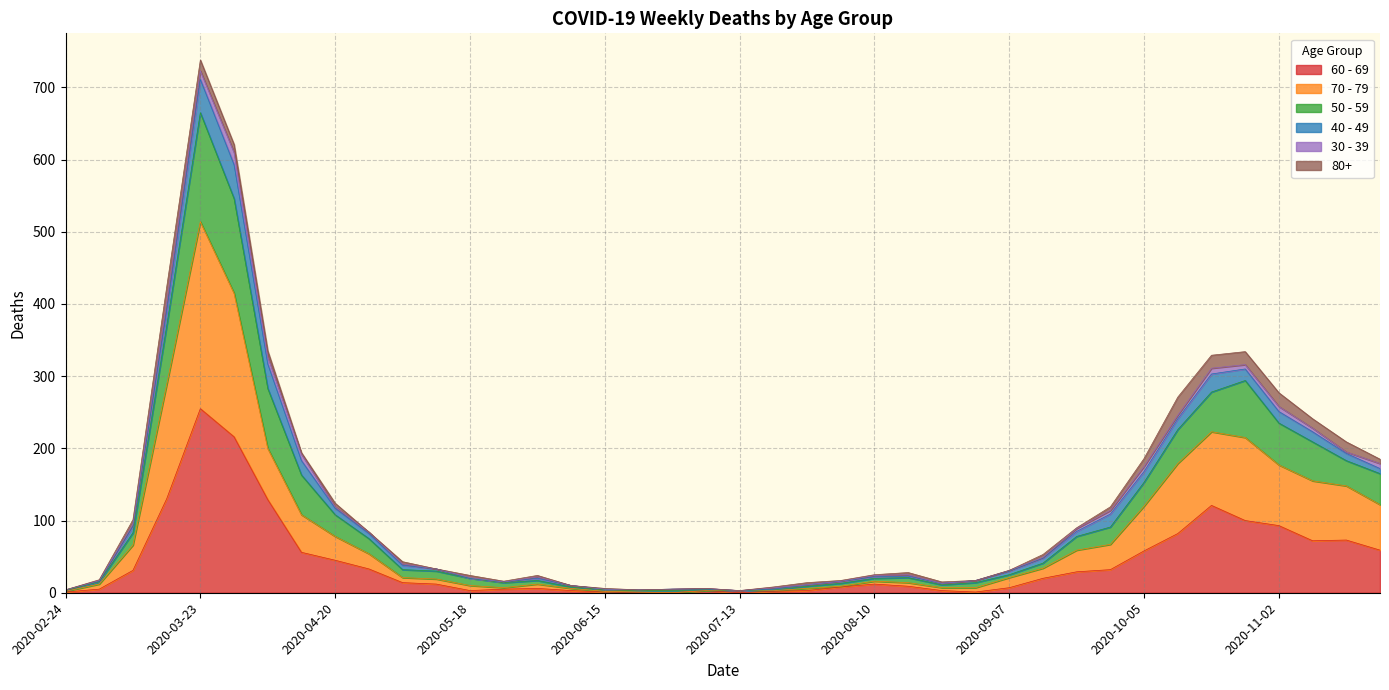

Between 2020-05-25 and 2020-08-17, which series saw the biggest shift?

50 - 59